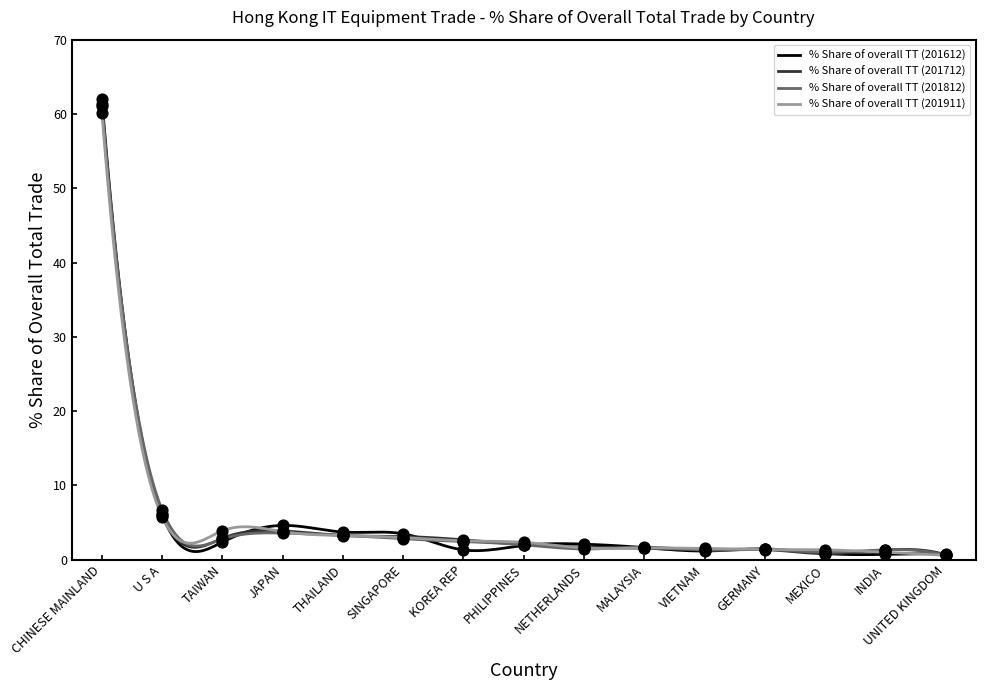

Which series has the largest Y range (max minus min)?

% Share of overall TT (201612)